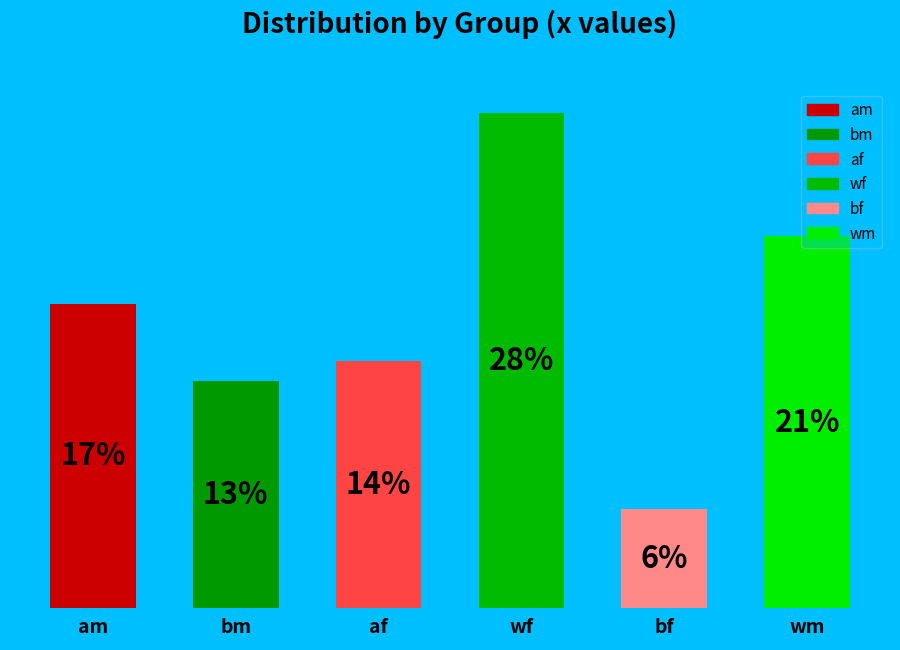

The am slice represents 25% of the pie. True or false?

False